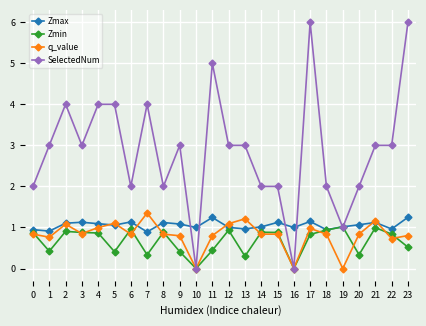

At 9, list the series in order from smallest to largest.

Zmin, q_value, Zmax, SelectedNum